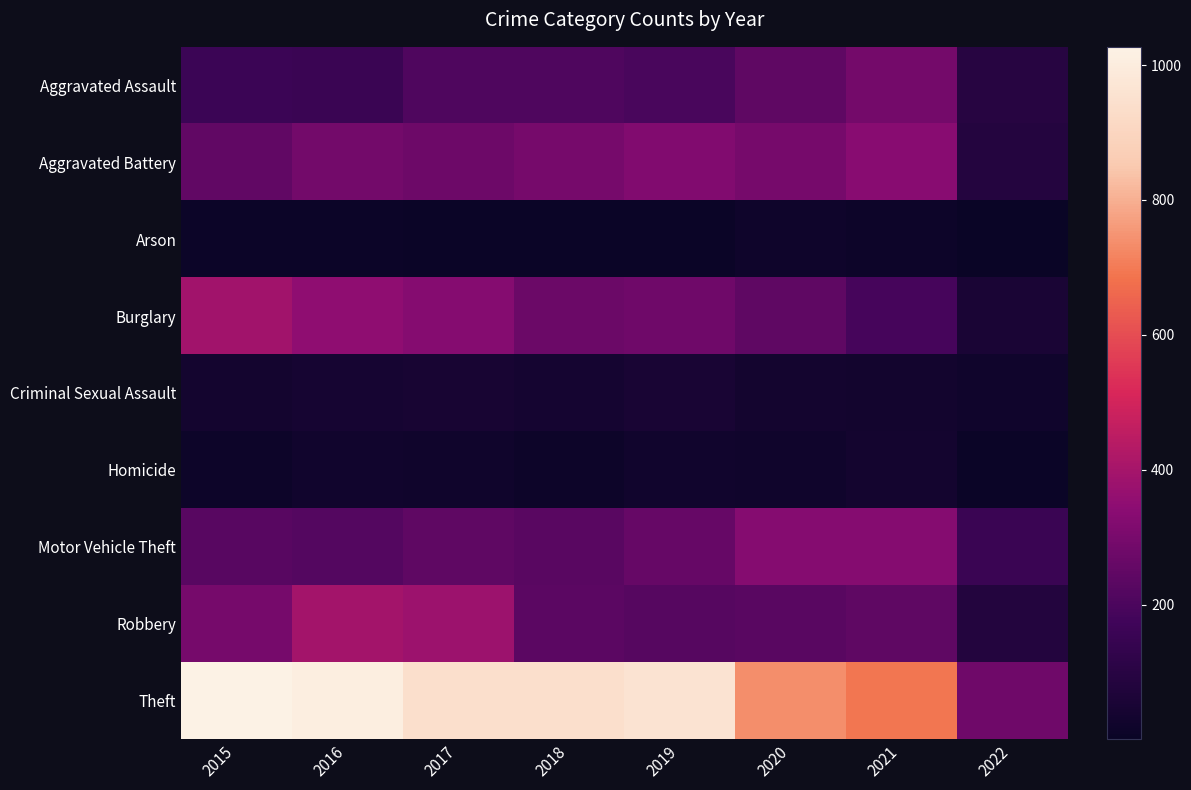

What is the maximum value shown in the chart?

1027